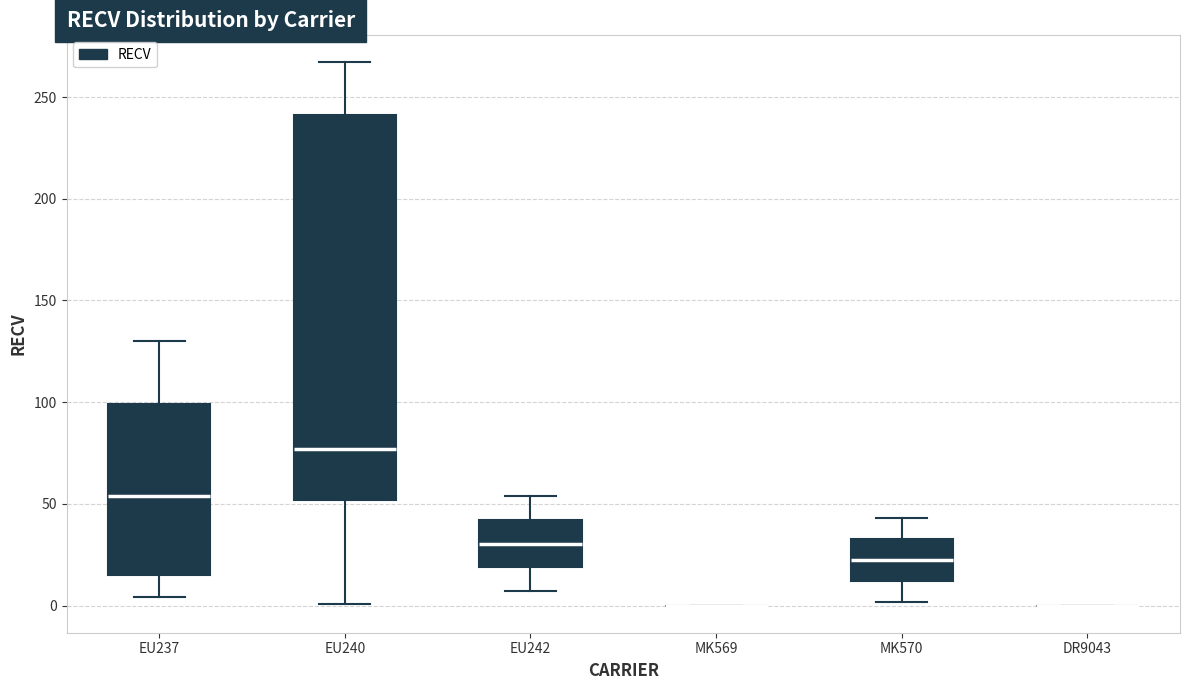

Where is the lower edge of the box for MK570 on the y-axis? The values are not printed on the chart, so give them approximately, as read against the axis.

10